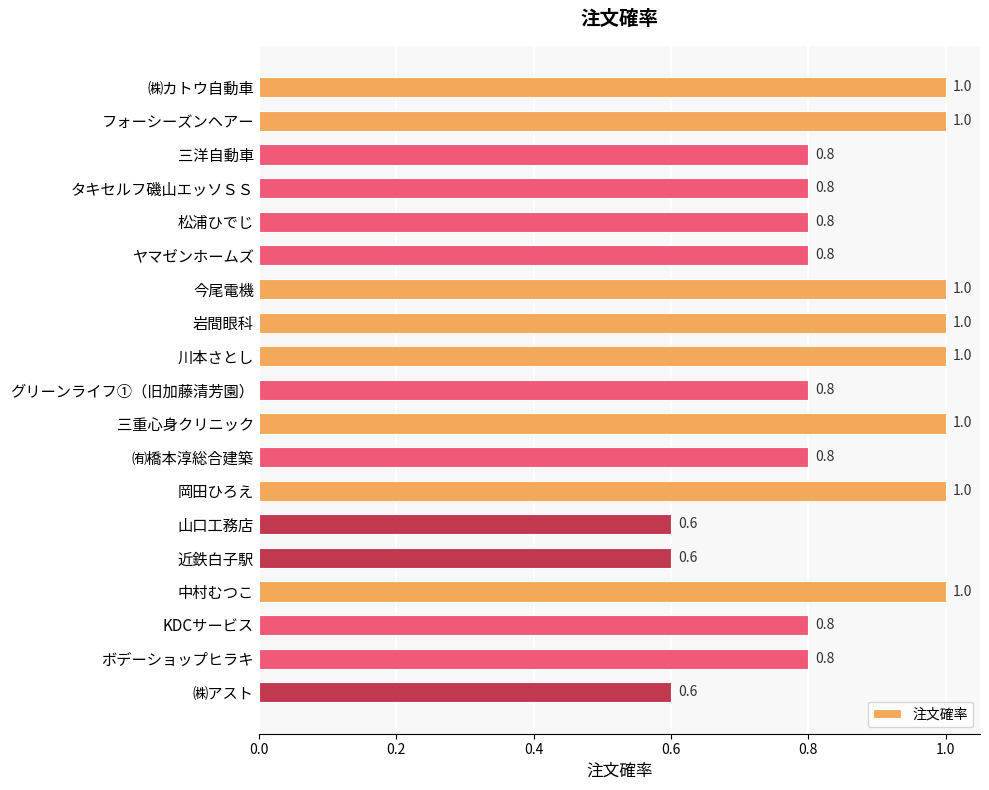

What is the difference between the maximum and minimum values?

0.4